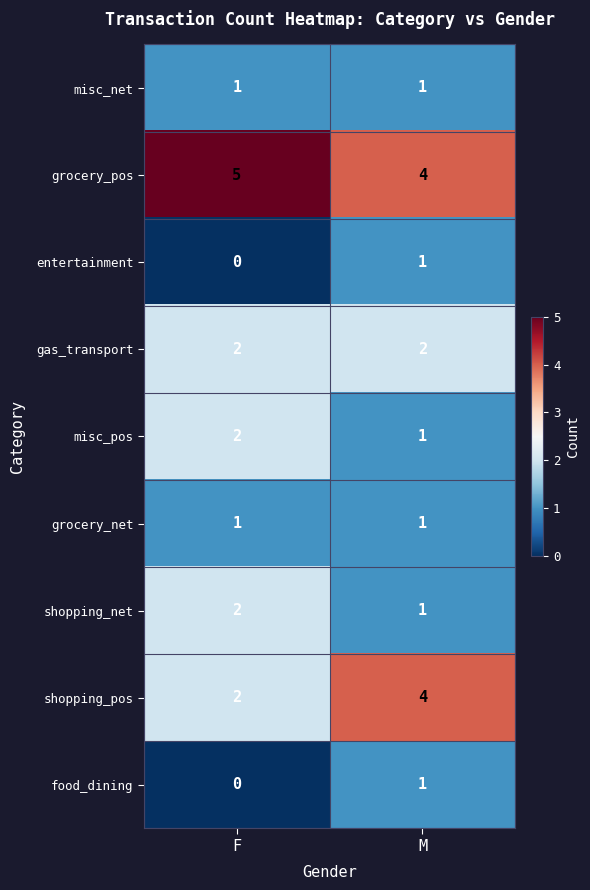

At which category does the chart reach its peak across all series?

F